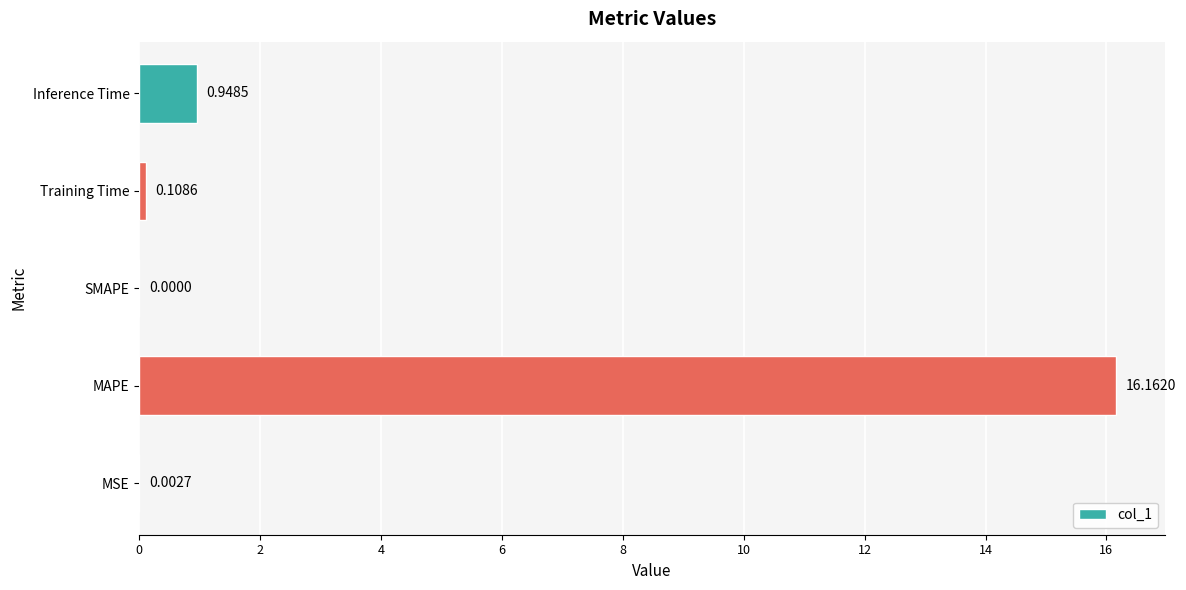

Which has a higher value, SMAPE or Training Time?

Training Time